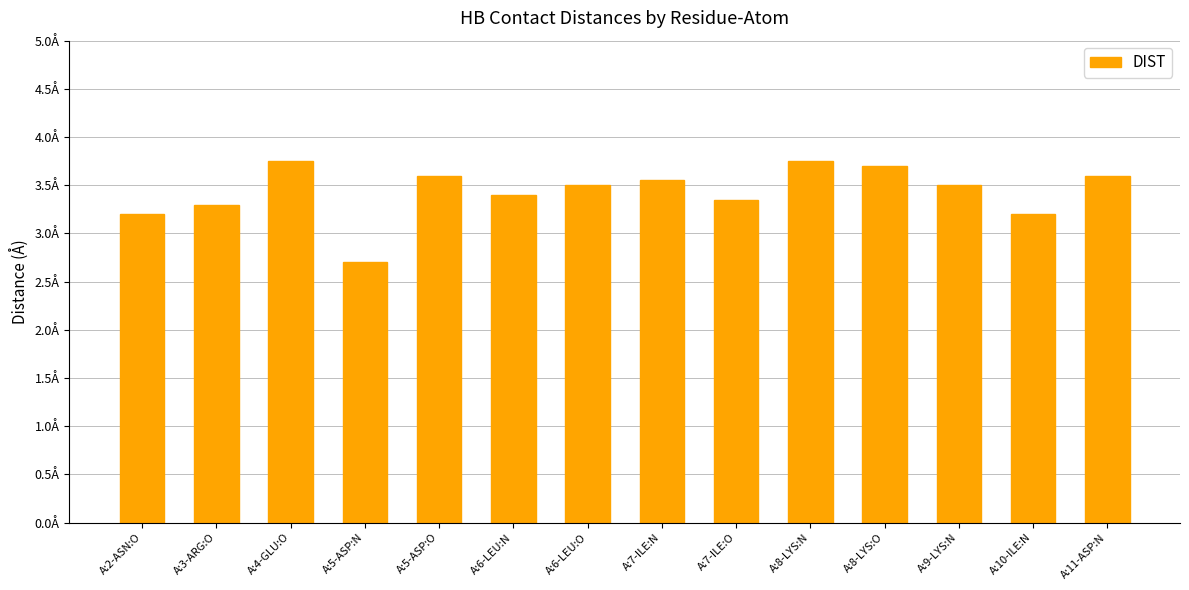

Where does the data first go above 3?

A:2-ASN:O